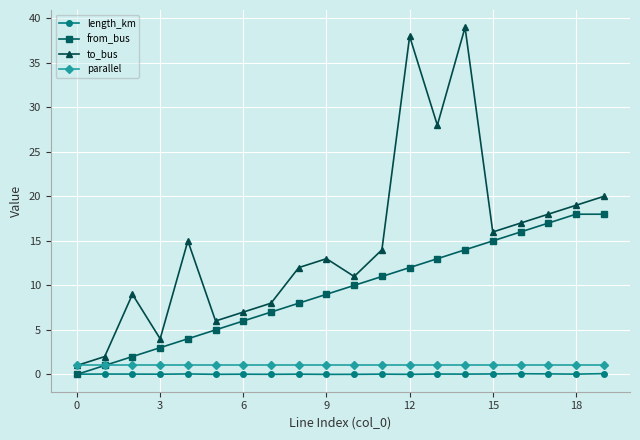

How many values in from_bus are above zero?

19